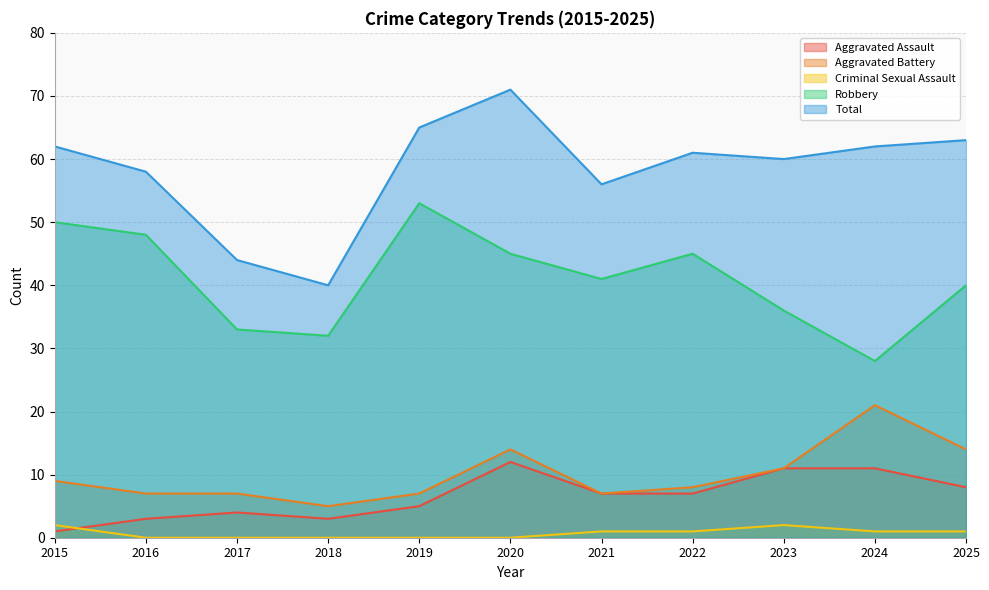

True or false: Total and Criminal Sexual Assault intersect in this chart.

False